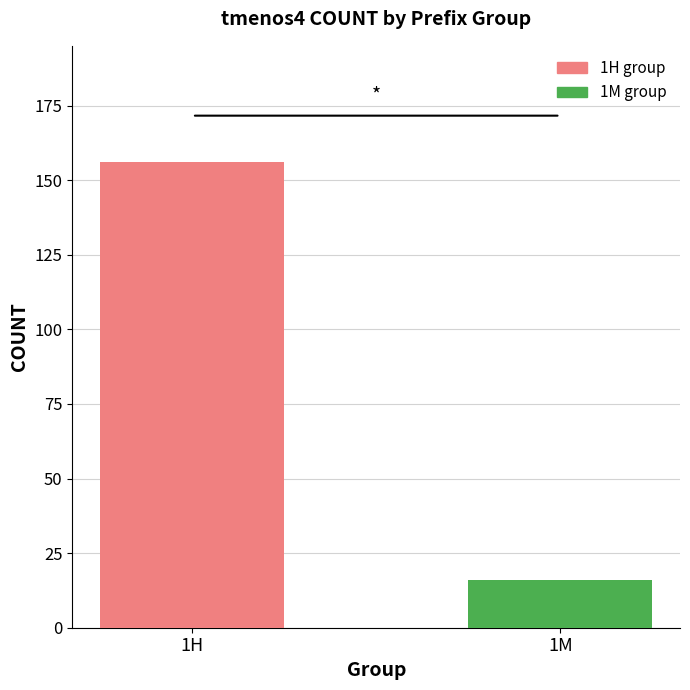

How many values are between 16 and 156?

2